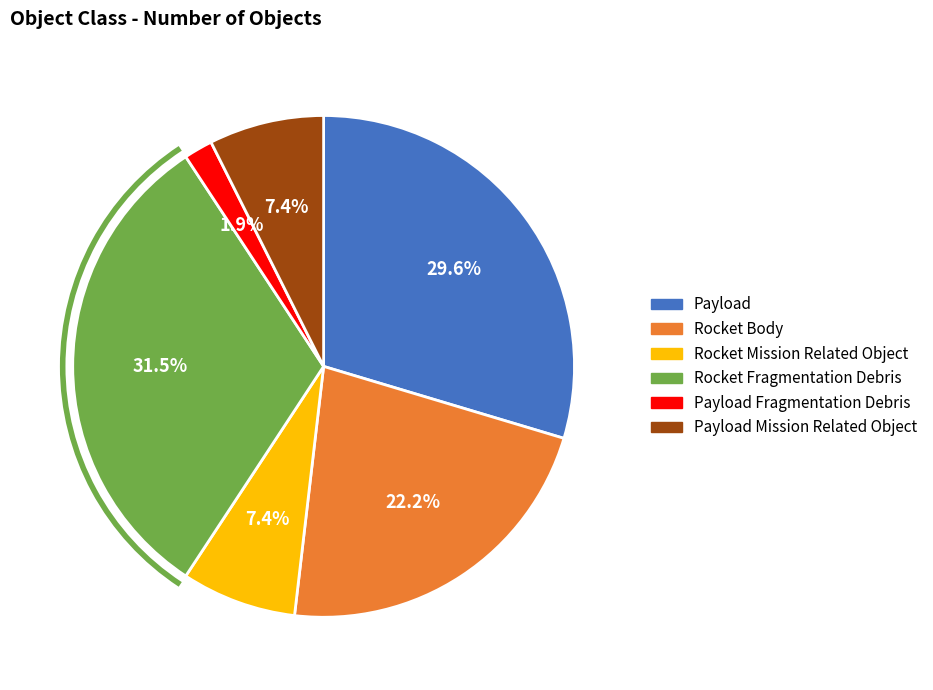

To the nearest percent, what is the difference between the largest and smallest slice percentages?

30%